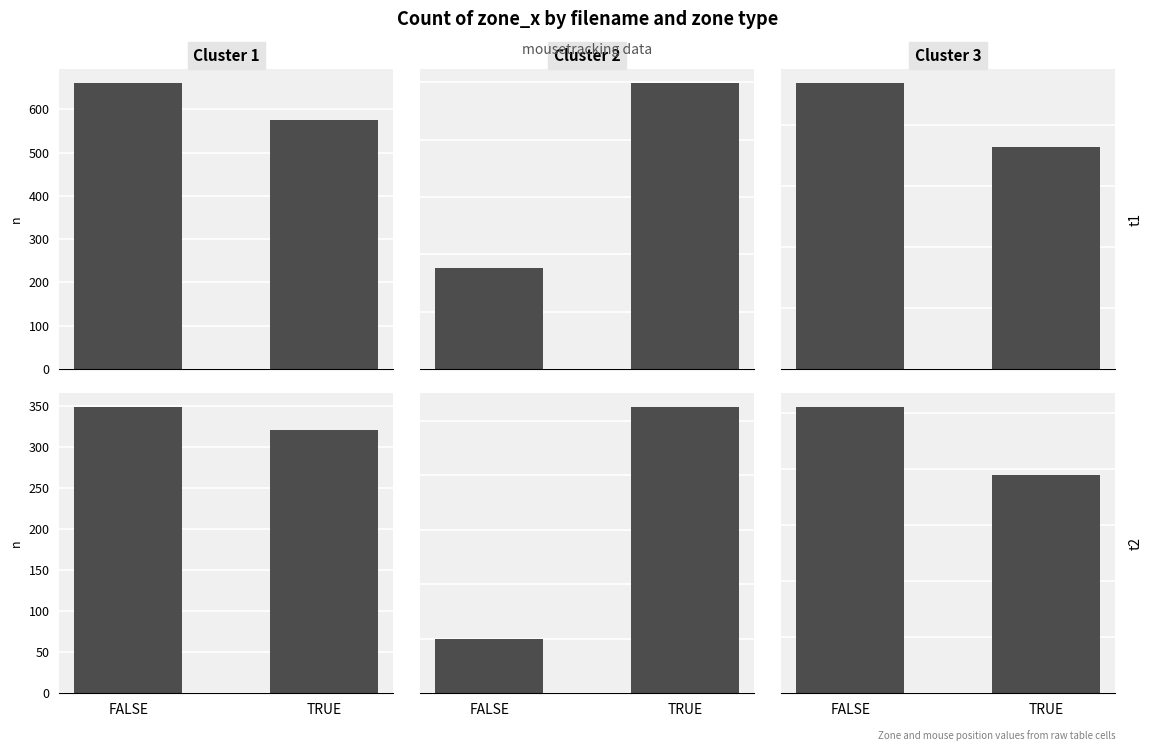

Which category has the highest value across all series?

FALSE